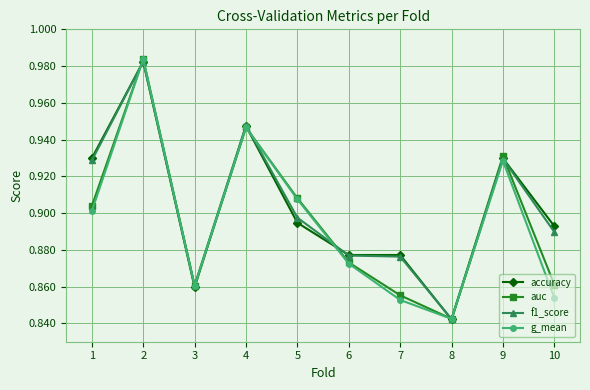

What is the total value across all series at 4?

3.8